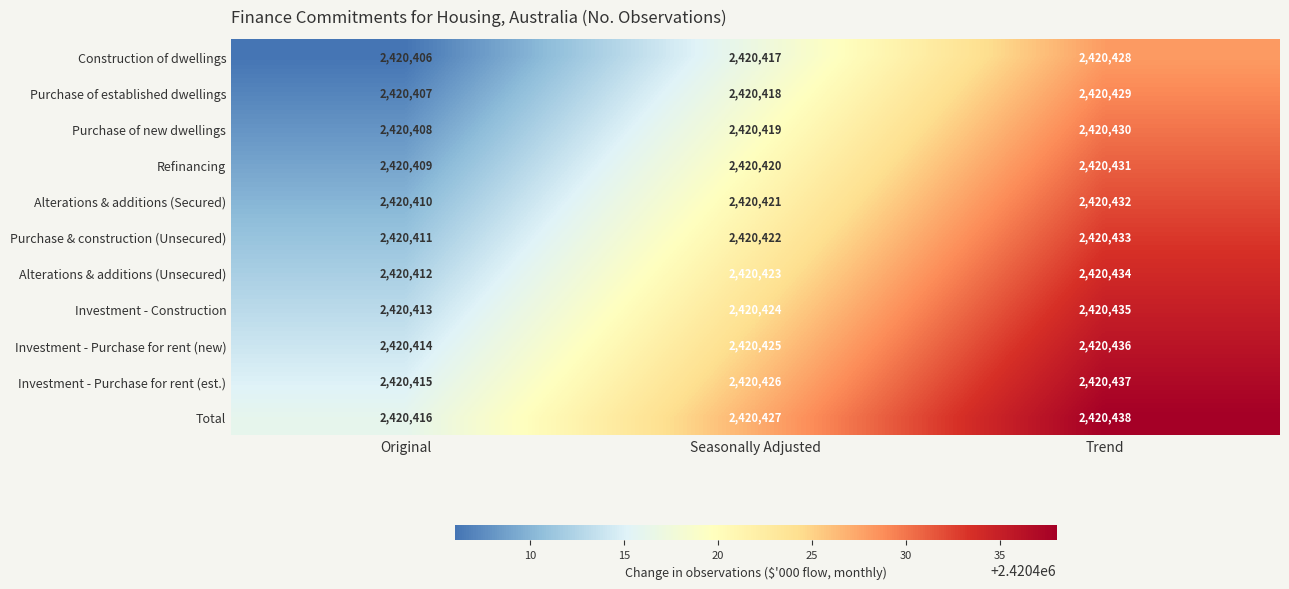

List the series in order of their peak value, highest first.

Total, Investment - Purchase for rent (est.), Investment - Purchase for rent (new), Investment - Construction, Alterations & additions (Unsecured), Purchase & construction (Unsecured), Alterations & additions (Secured), Refinancing, Purchase of new dwellings, Purchase of established dwellings, Construction of dwellings